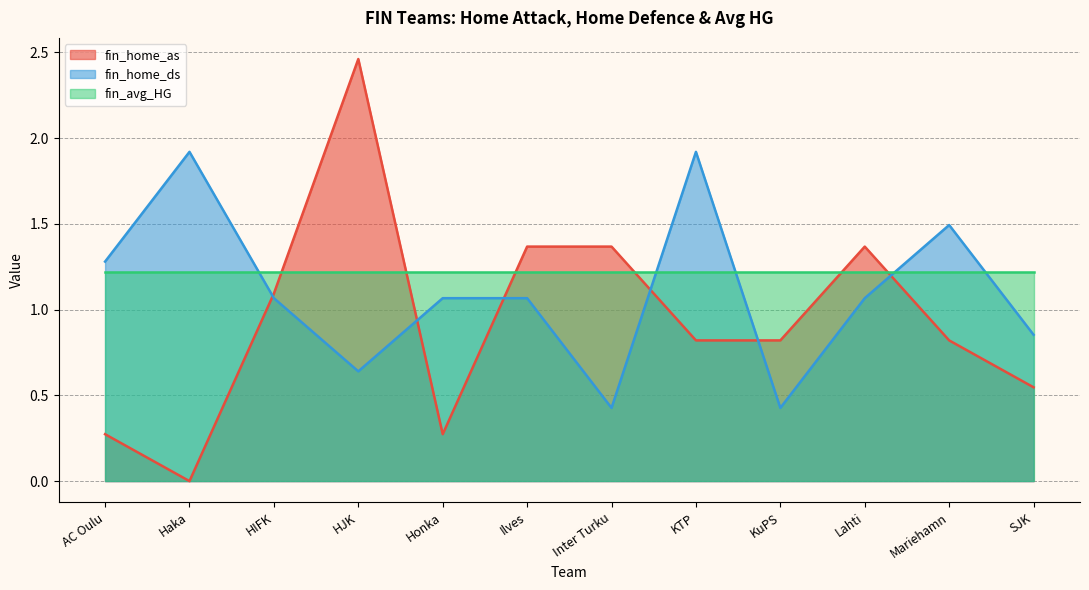

List the series in order of their peak value, lowest first.

fin_avg_HG, fin_home_ds, fin_home_as